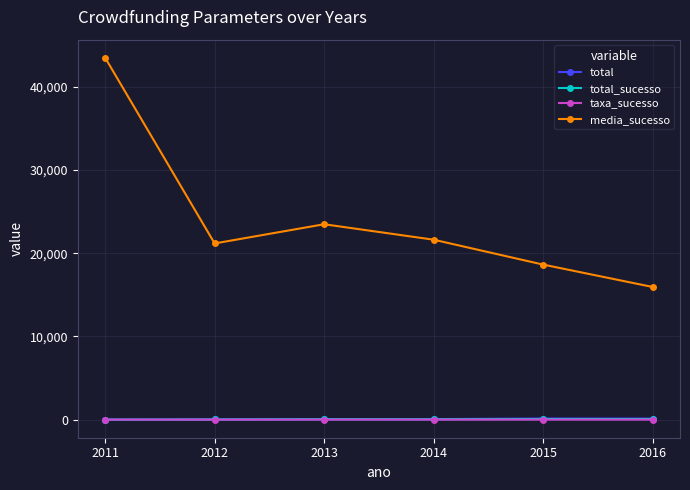

What is the value of the total_sucesso point at the 4th from the left?

38.0